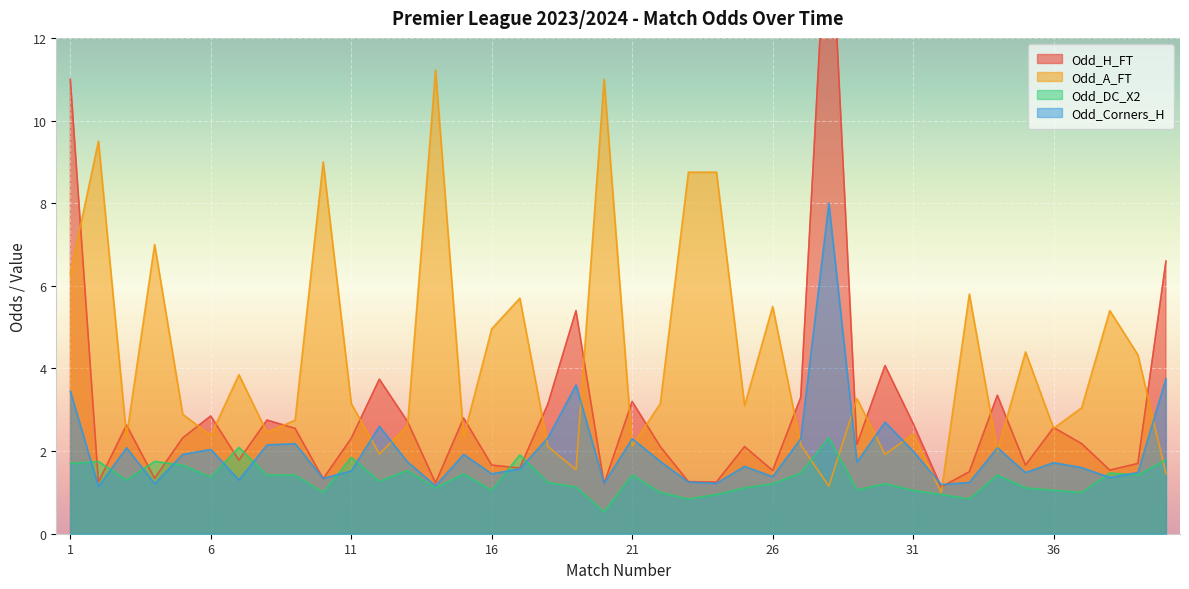

Rank the categories by Odd_DC_X2 value from highest to lowest.

28, 7, 17, 11, 40, 2, 4, 1, 5, 13, 27, 38, 15, 8, 9, 21, 34, 39, 6, 3, 12, 18, 26, 30, 19, 14, 25, 35, 29, 16, 31, 36, 10, 22, 37, 24, 32, 23, 33, 20